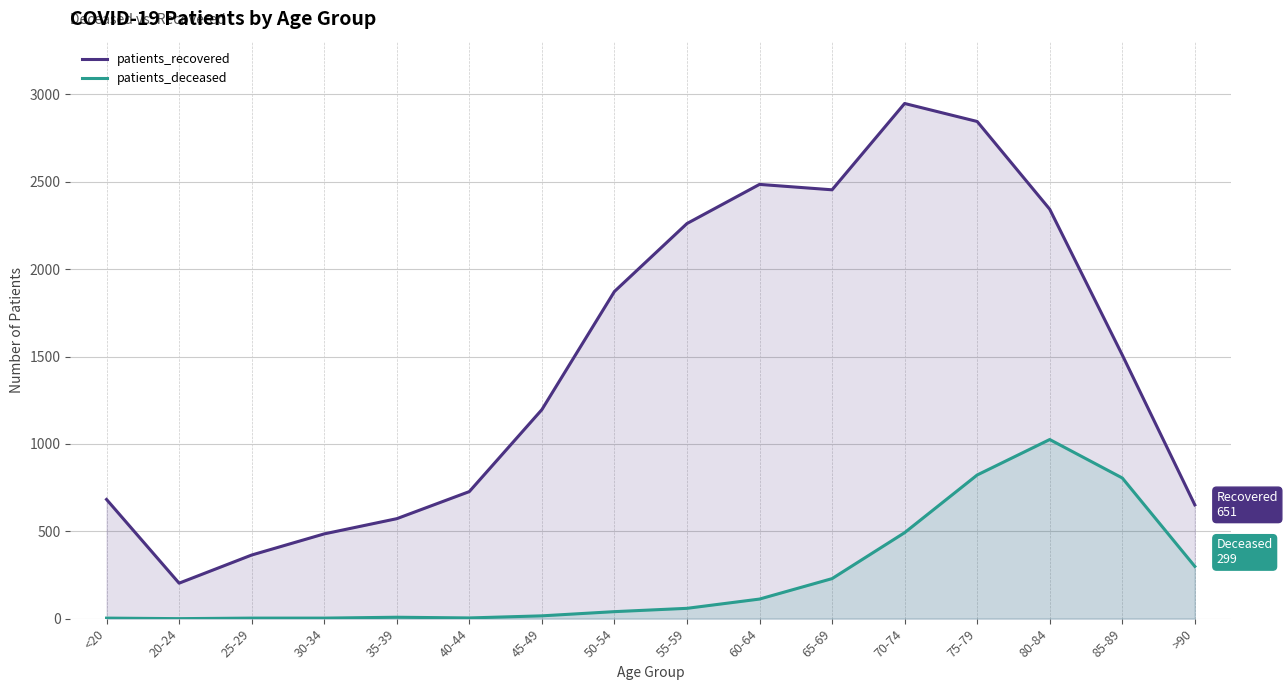

Which category has the highest value in the patients_deceased series?

80-84